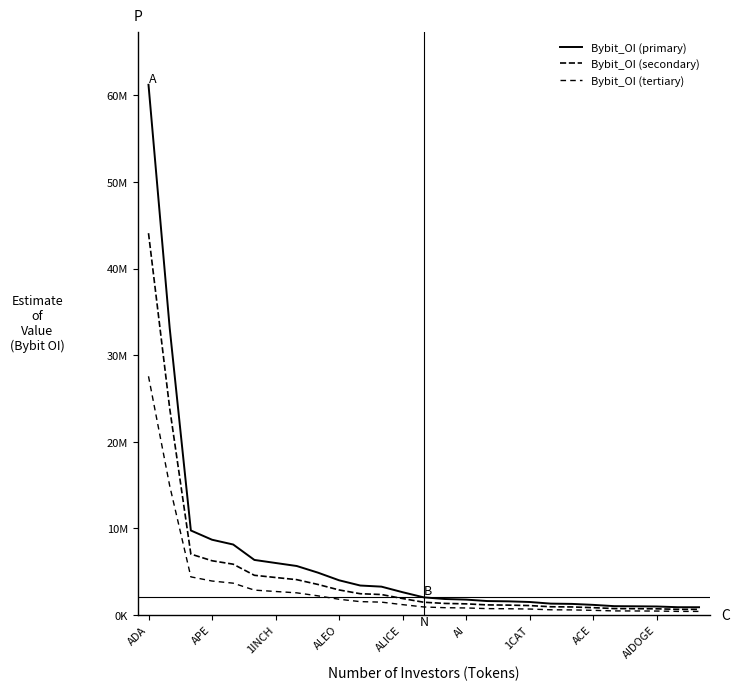

Does the chart display data point markers on the line(s)?

No